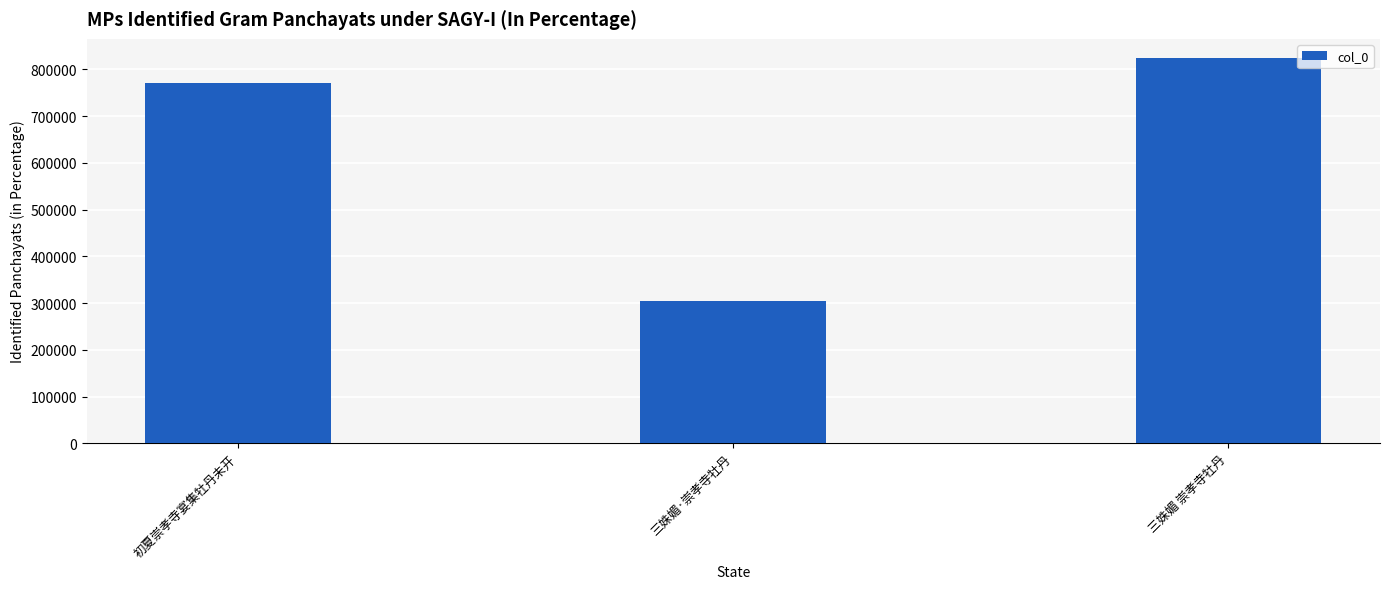

At which category does the chart reach its minimum across all series?

三姝媚·崇孝寺牡丹